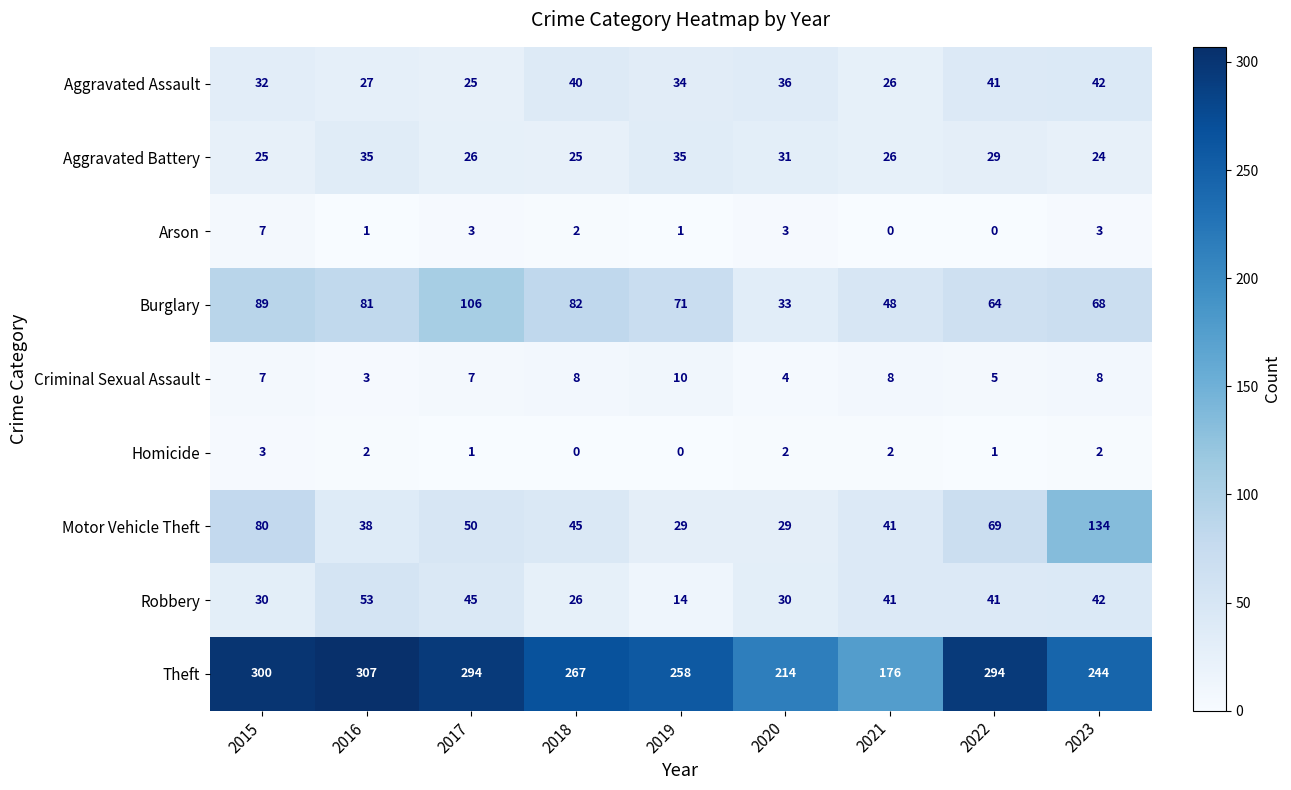

How many series are shown in this chart?

9